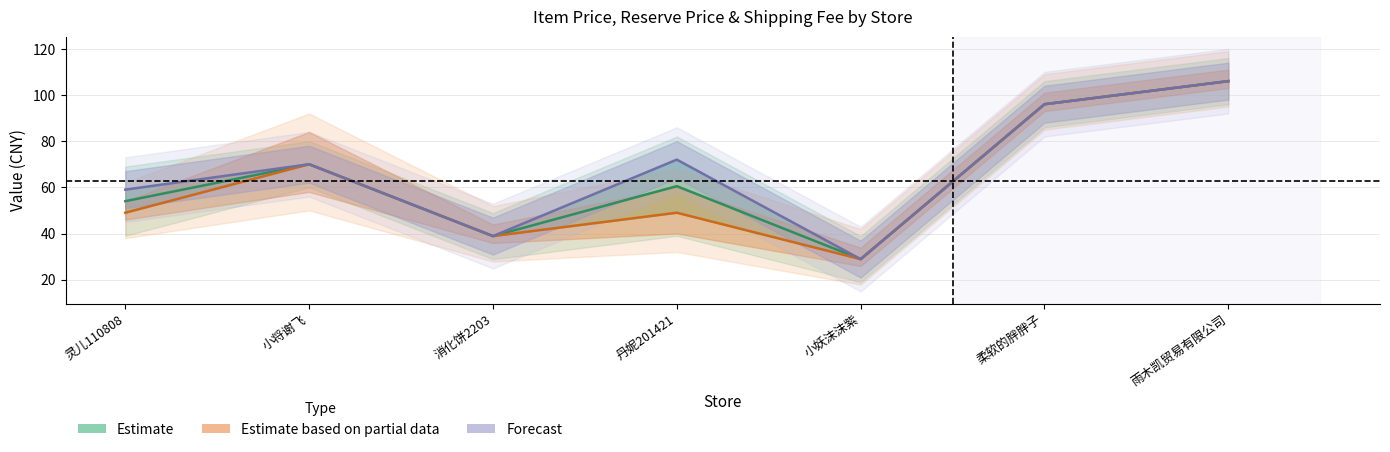

True or false: item_price and reserve_price intersect in this chart.

False